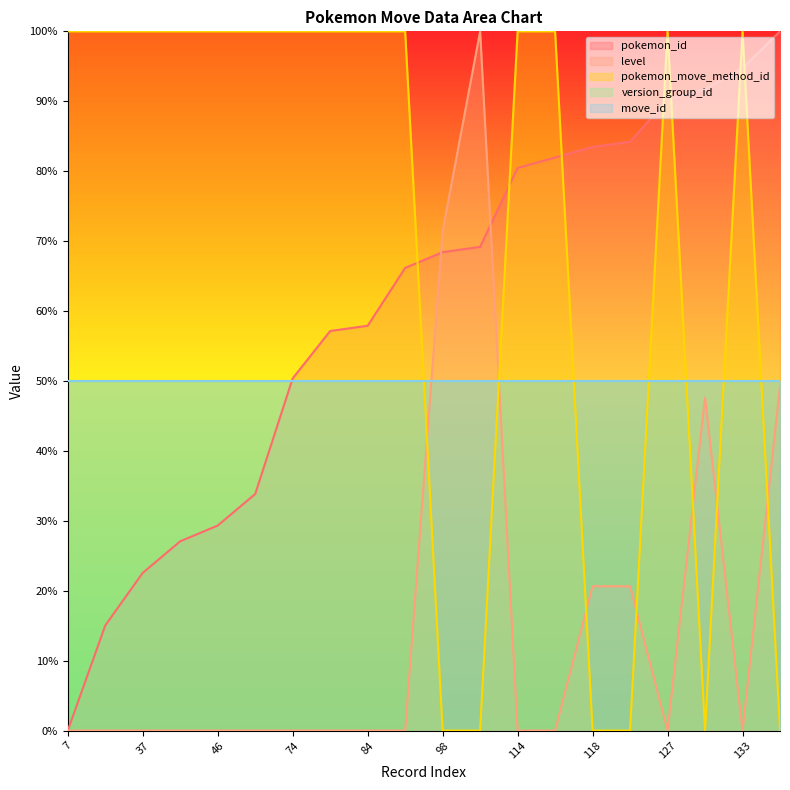

True or false: pokemon_id and level intersect in this chart.

True